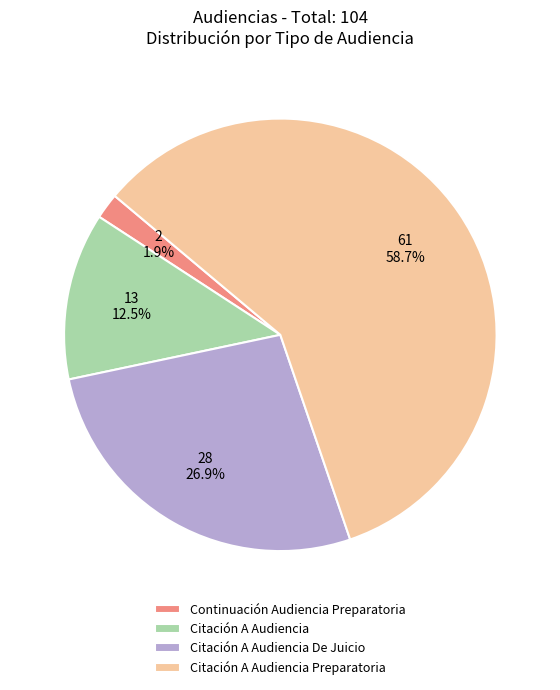

What is the largest slice in the pie chart?

Citación A Audiencia Preparatoria